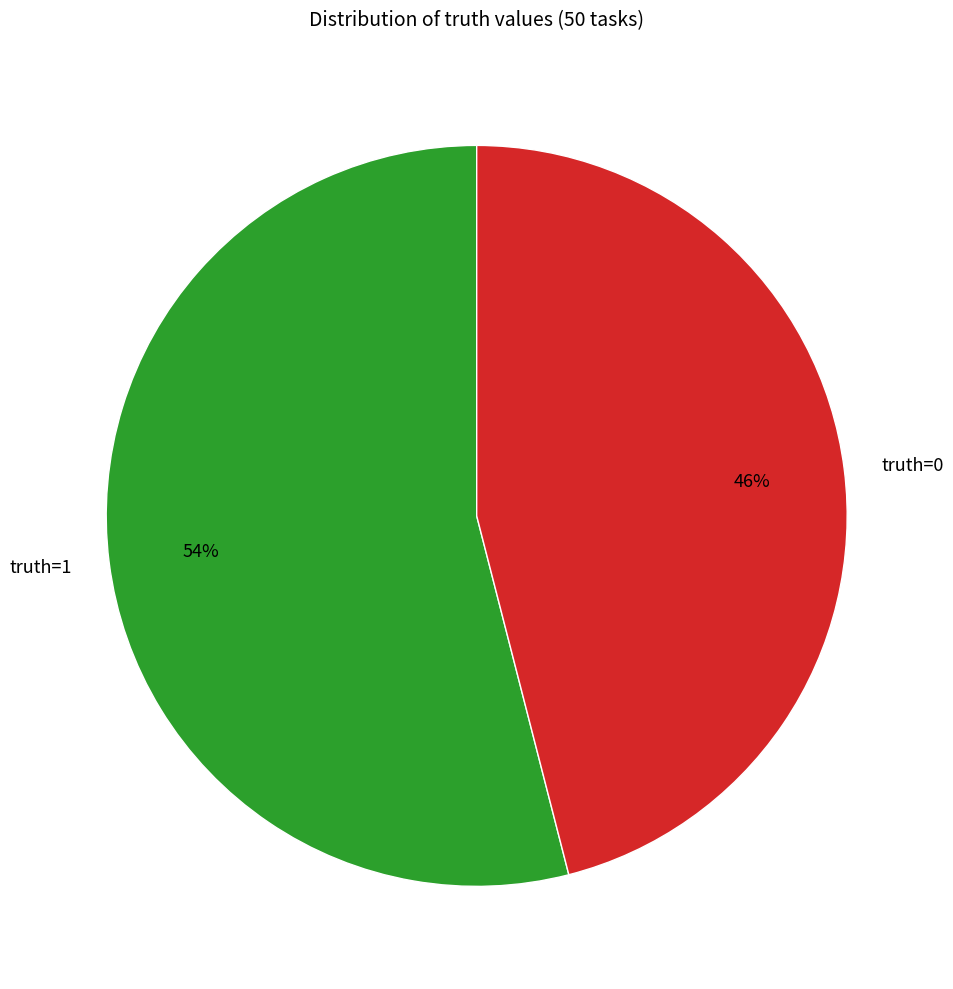

The truth=0 slice represents 60% of the pie. True or false?

False